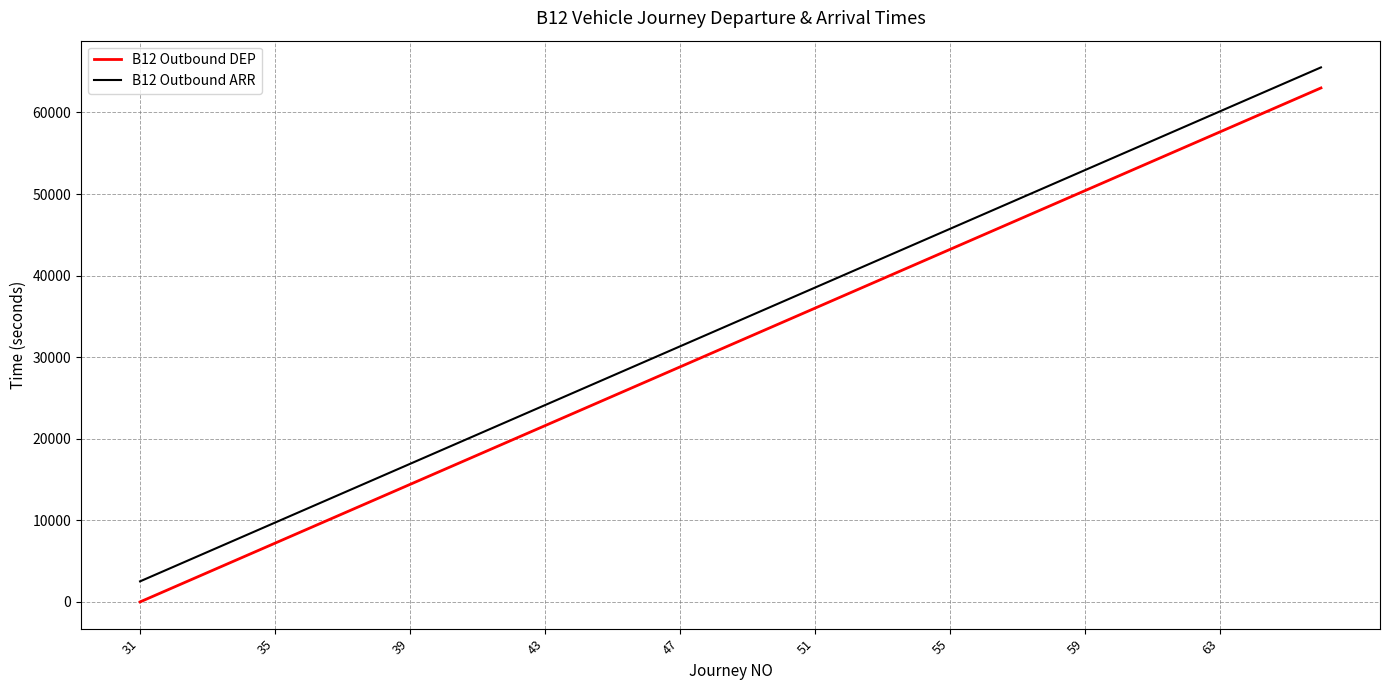

True or false: B12 Outbound ARR and B12 Outbound DEP intersect in this chart.

False